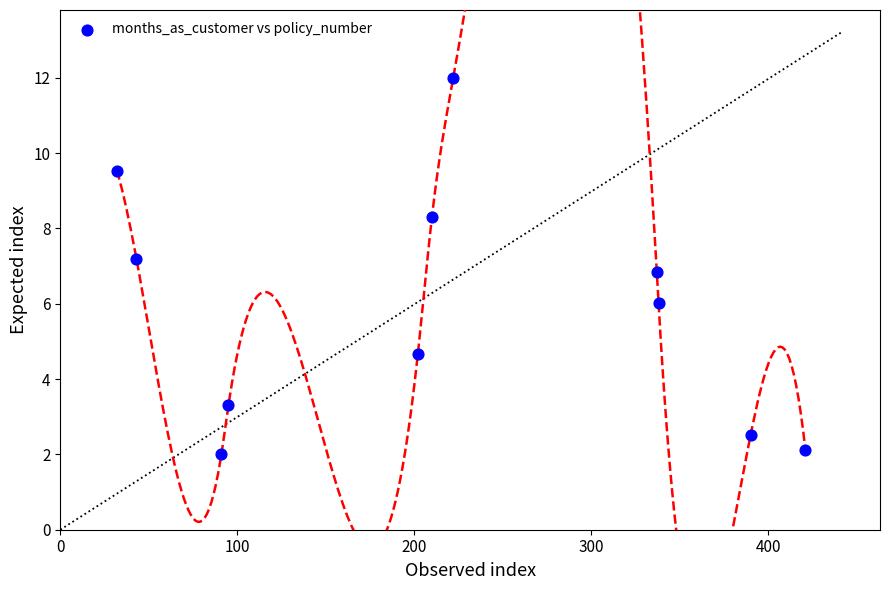

What is the average Y value?

5.9